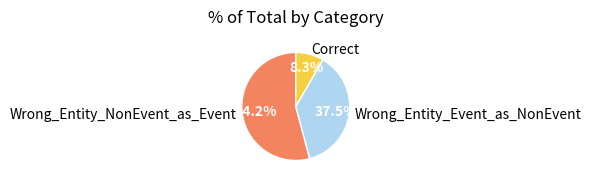

Which slice is the largest?

Wrong_Entity_NonEvent_as_Event